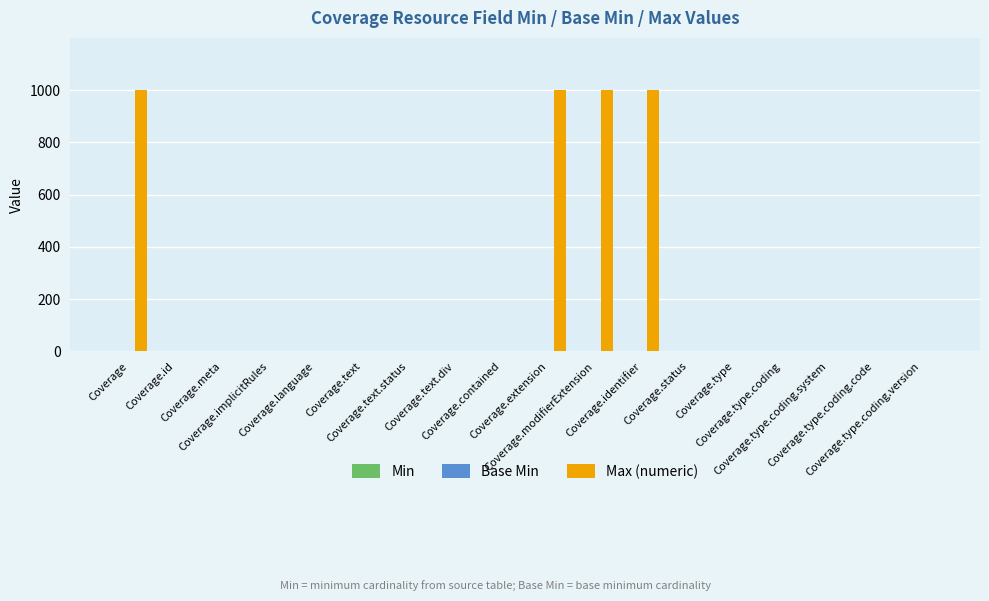

What is the highest value of the Max (numeric) series?

999